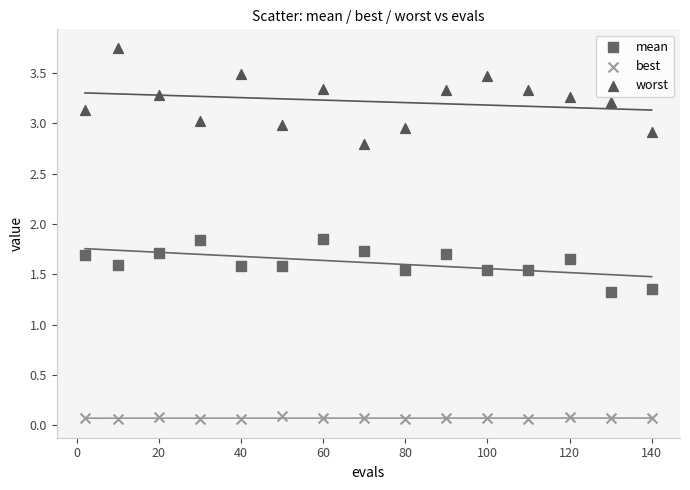

Which series reaches the maximum Y coordinate?

worst